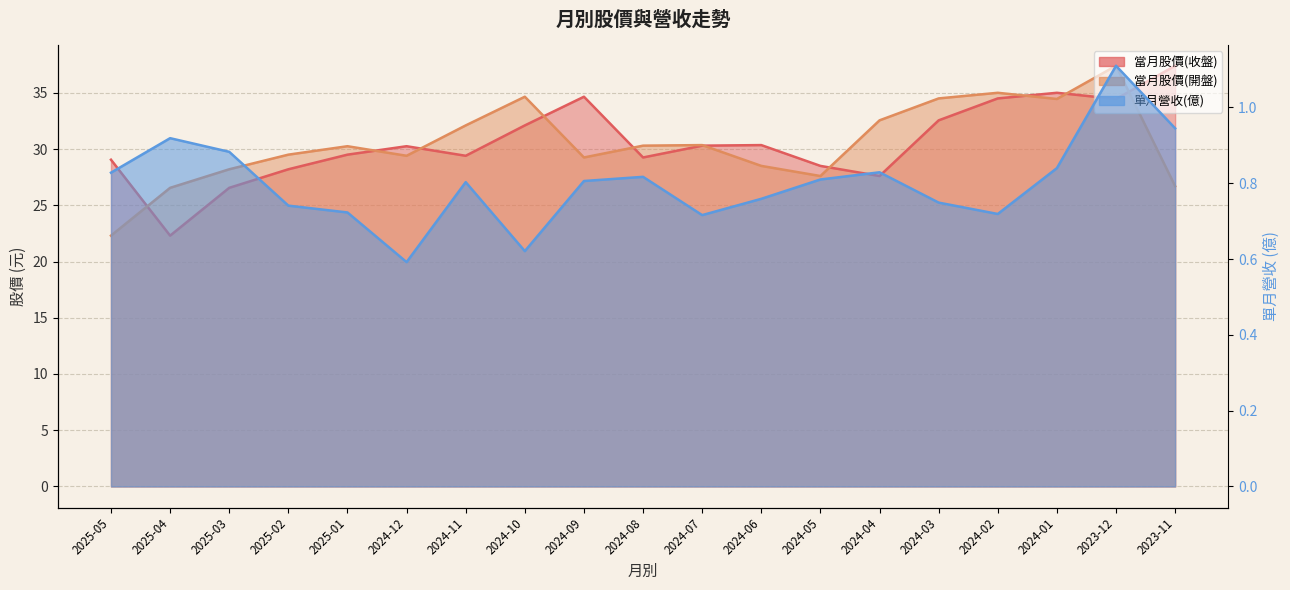

How many lines are shown in the chart?

3